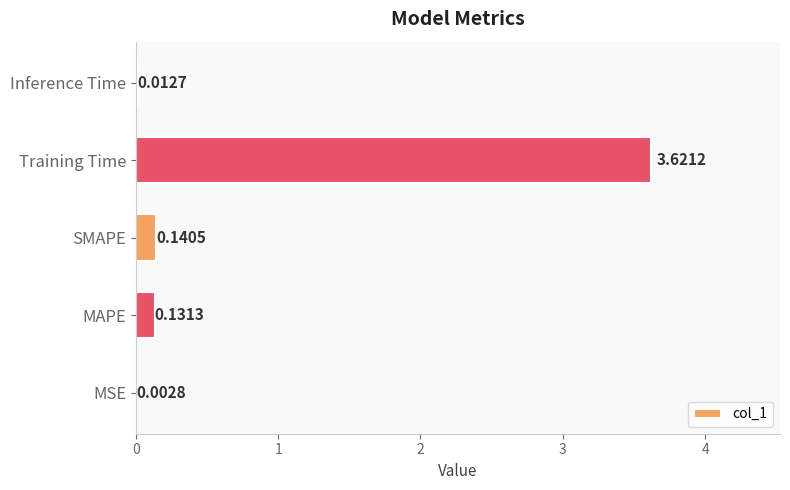

What is the sum of all values?

3.9